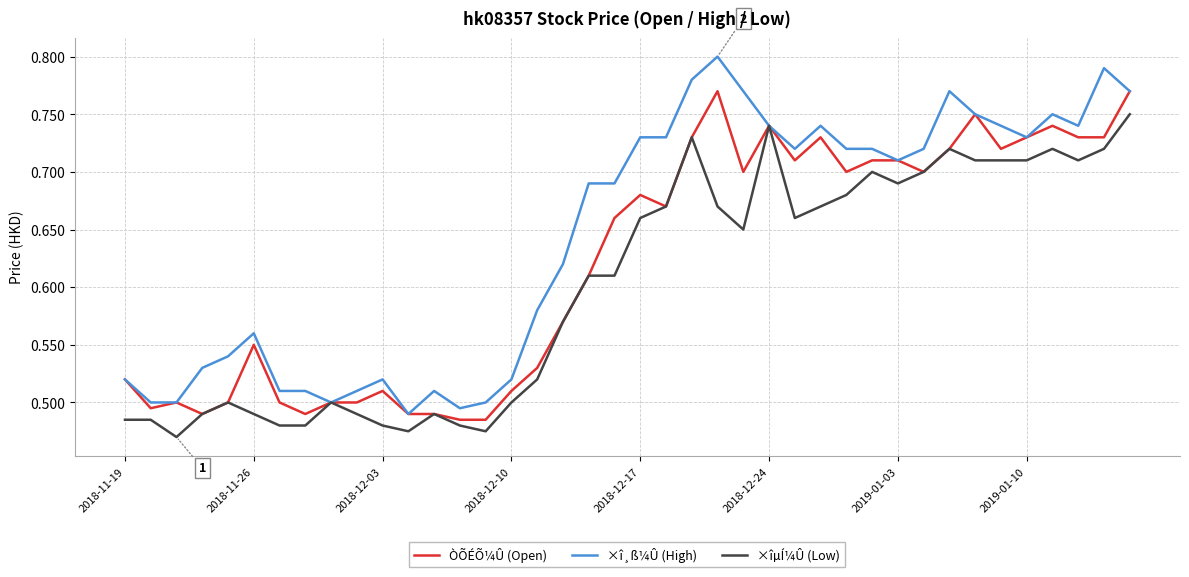

Rank the series by their maximum value, from highest to lowest.

×î¸ß¼Û (High), ÒÕÉÕ¼Û (Open), ×îµÍ¼Û (Low)